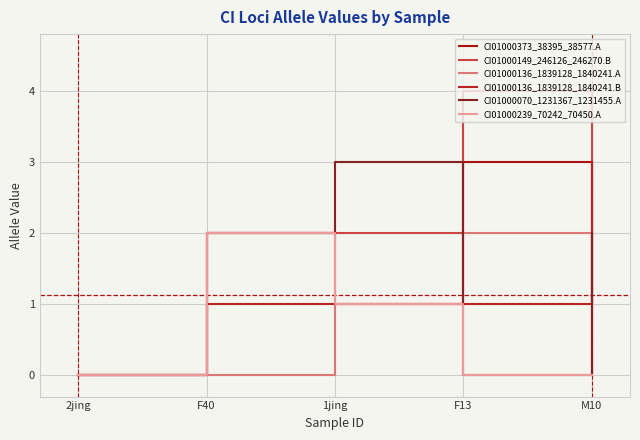

At which category does CI01000239_70242_70450.A reach its first local peak?

F40